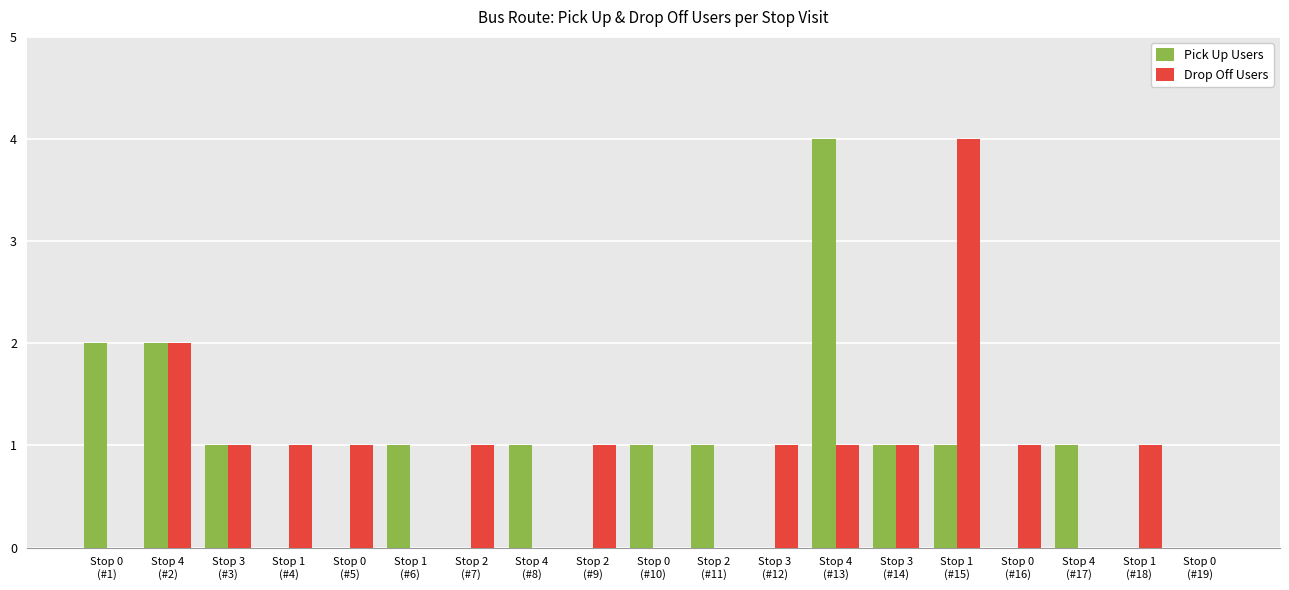

What is the sum of all Drop Off Users values?

16